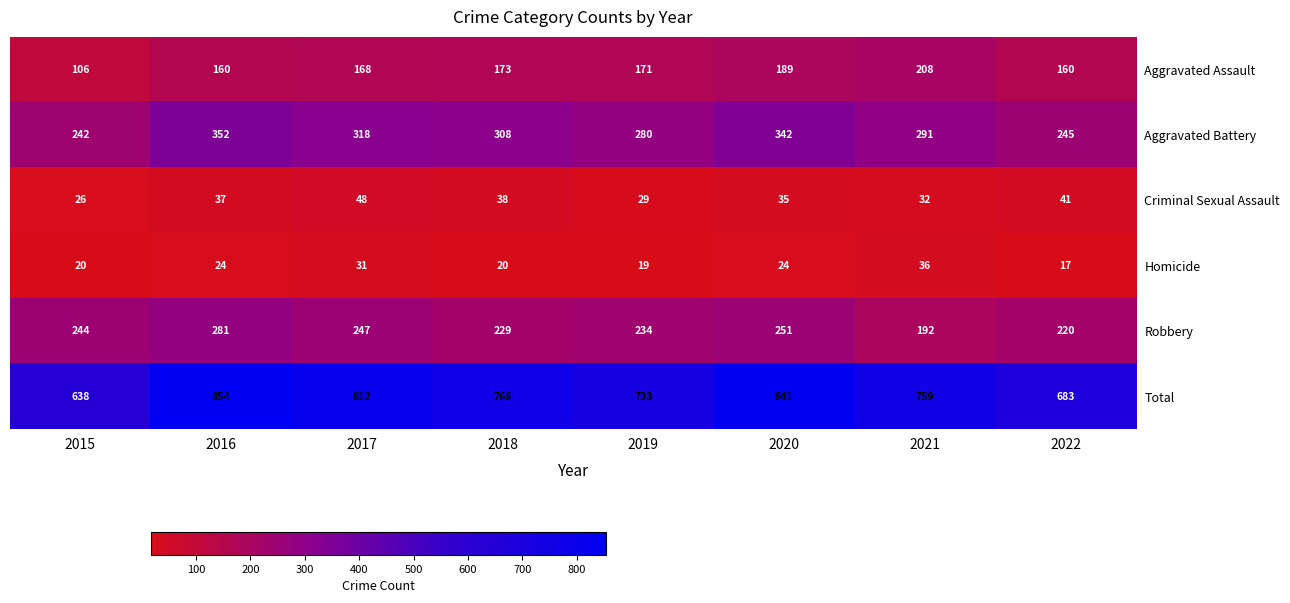

At which category is the sum across all series the highest?

2016